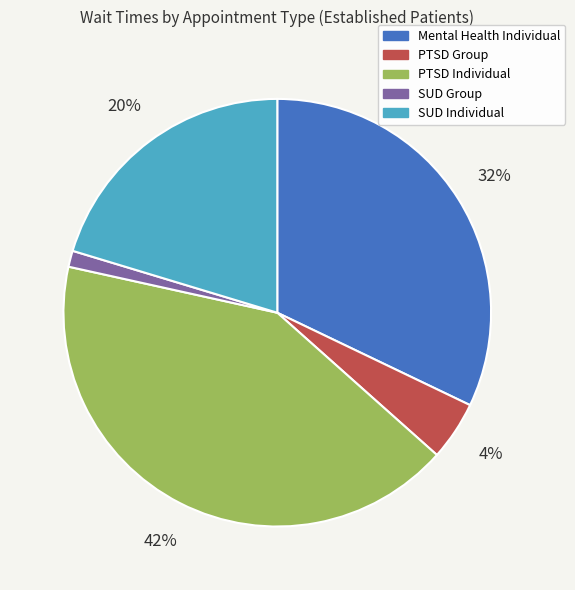

How many slices are in this pie chart?

5